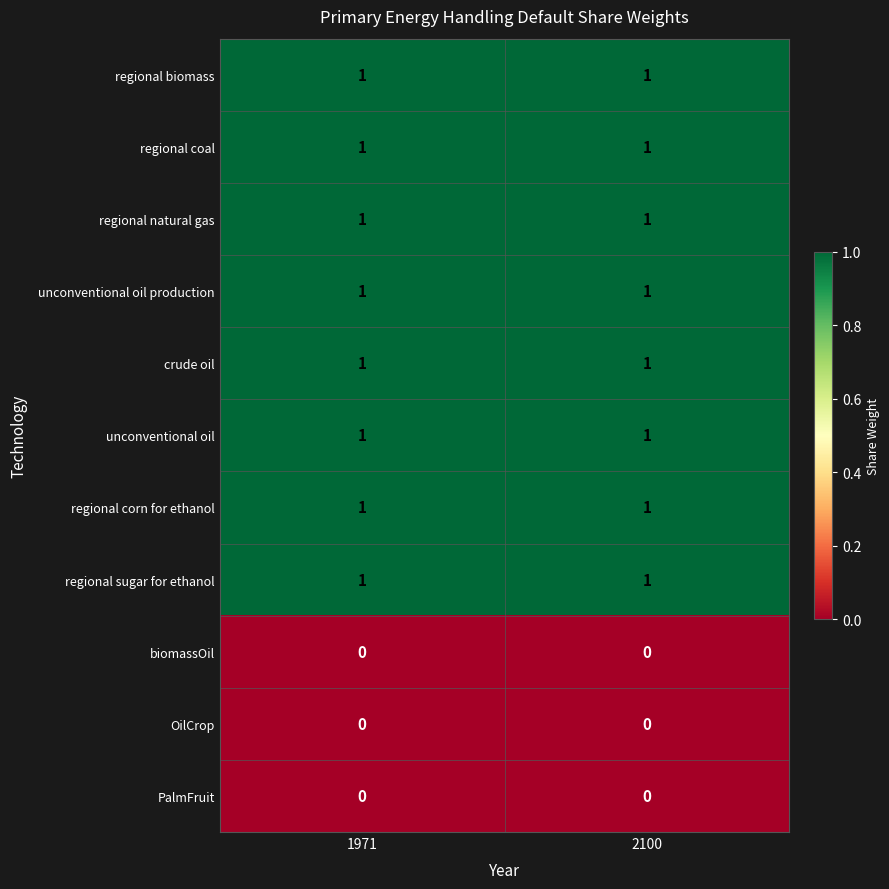

The crude oil series shows 1 at 1971. True or false?

True